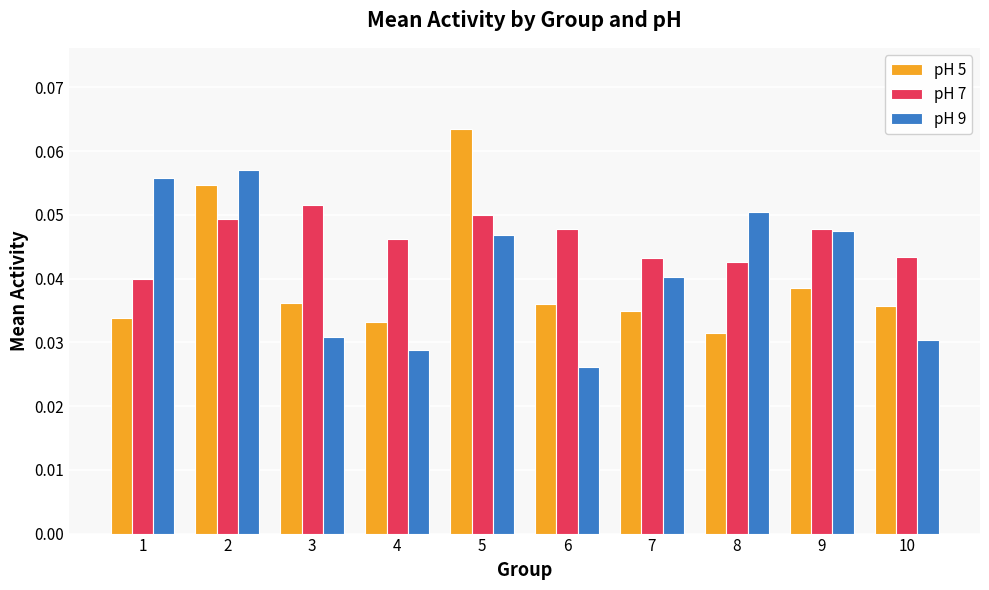

What is the sum of all pH 7 values?

0.5